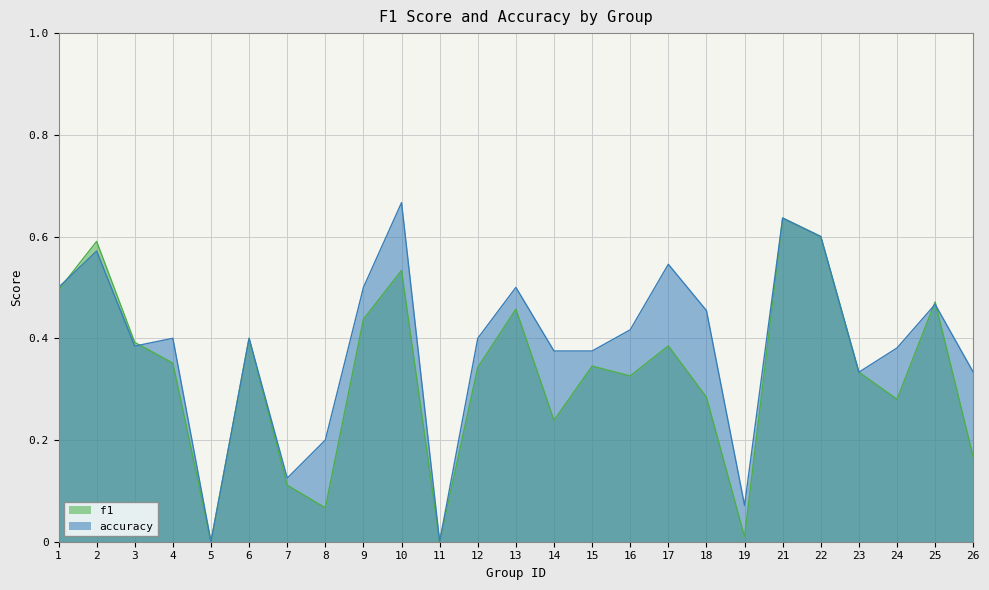

The value of f1 at 9 is 0.8. True or false?

False